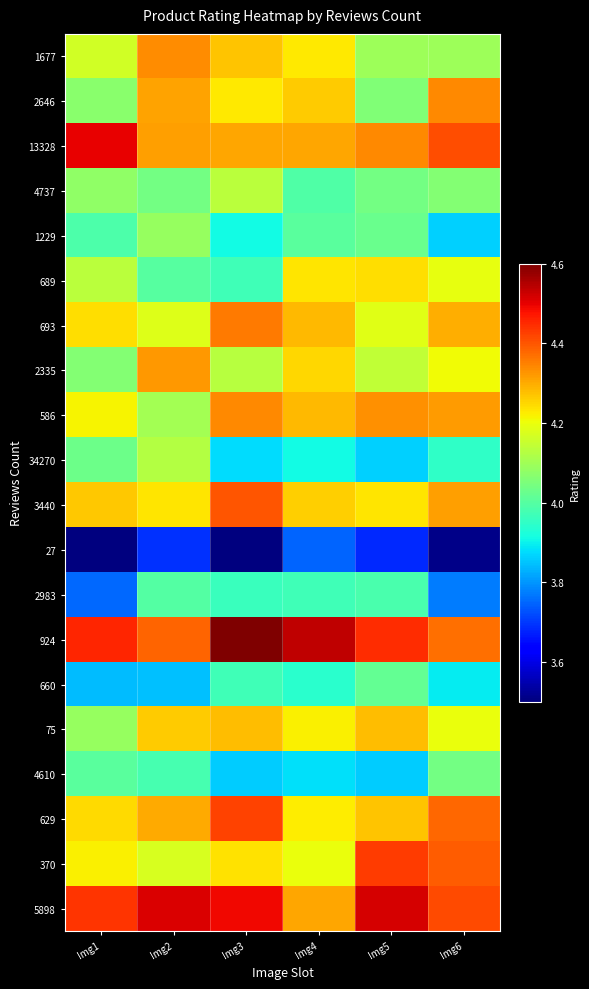

What is the maximum value shown in the chart?

4.6